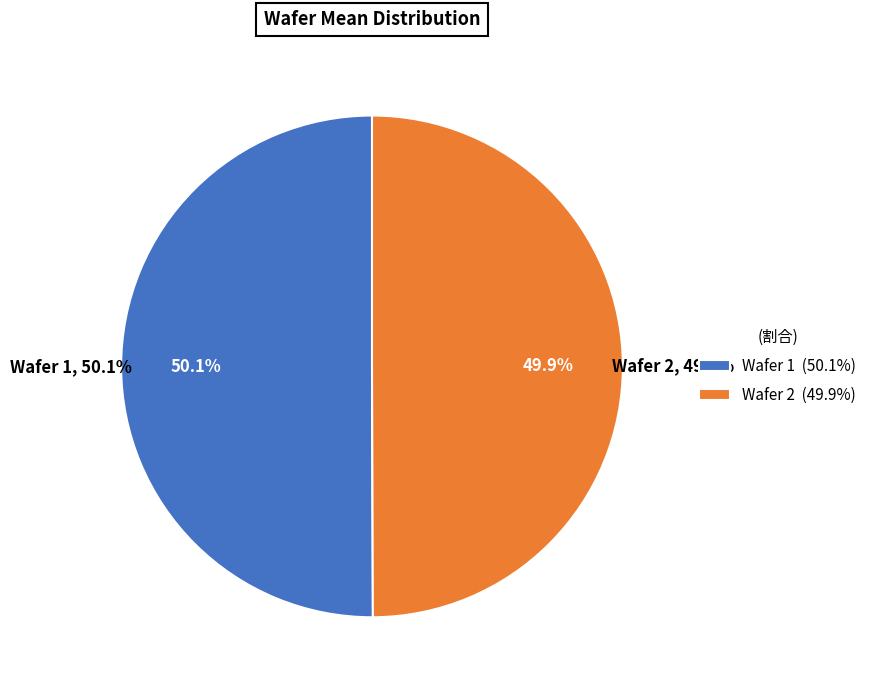

The Wafer 1 slice represents 42% of the pie. True or false?

False